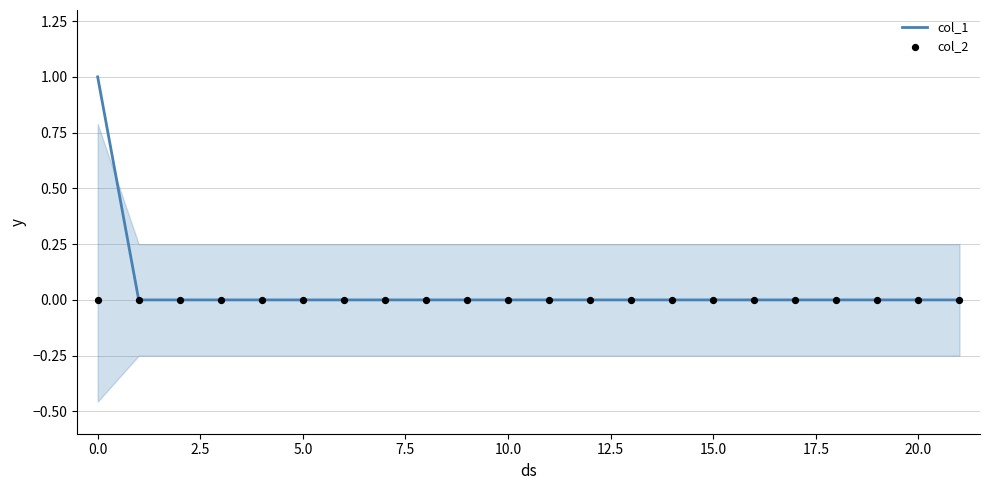

The value of col_1 at 15.0 is 0. True or false?

True